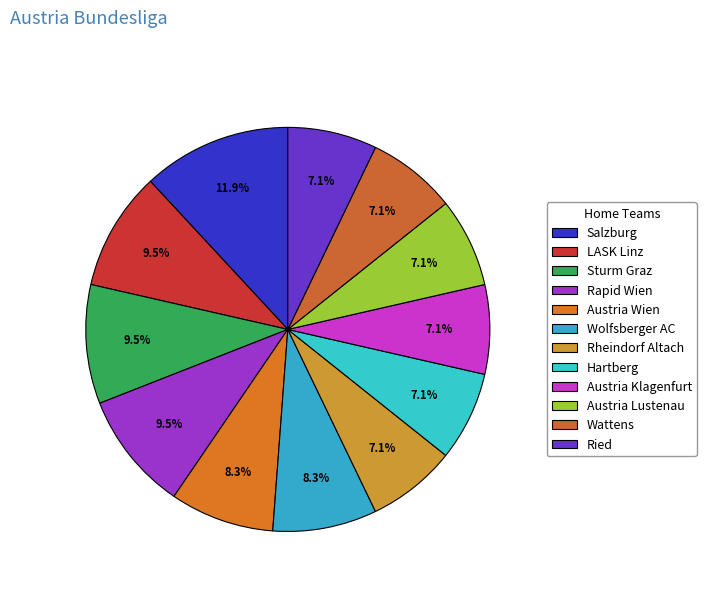

How many slices are in this pie chart?

12